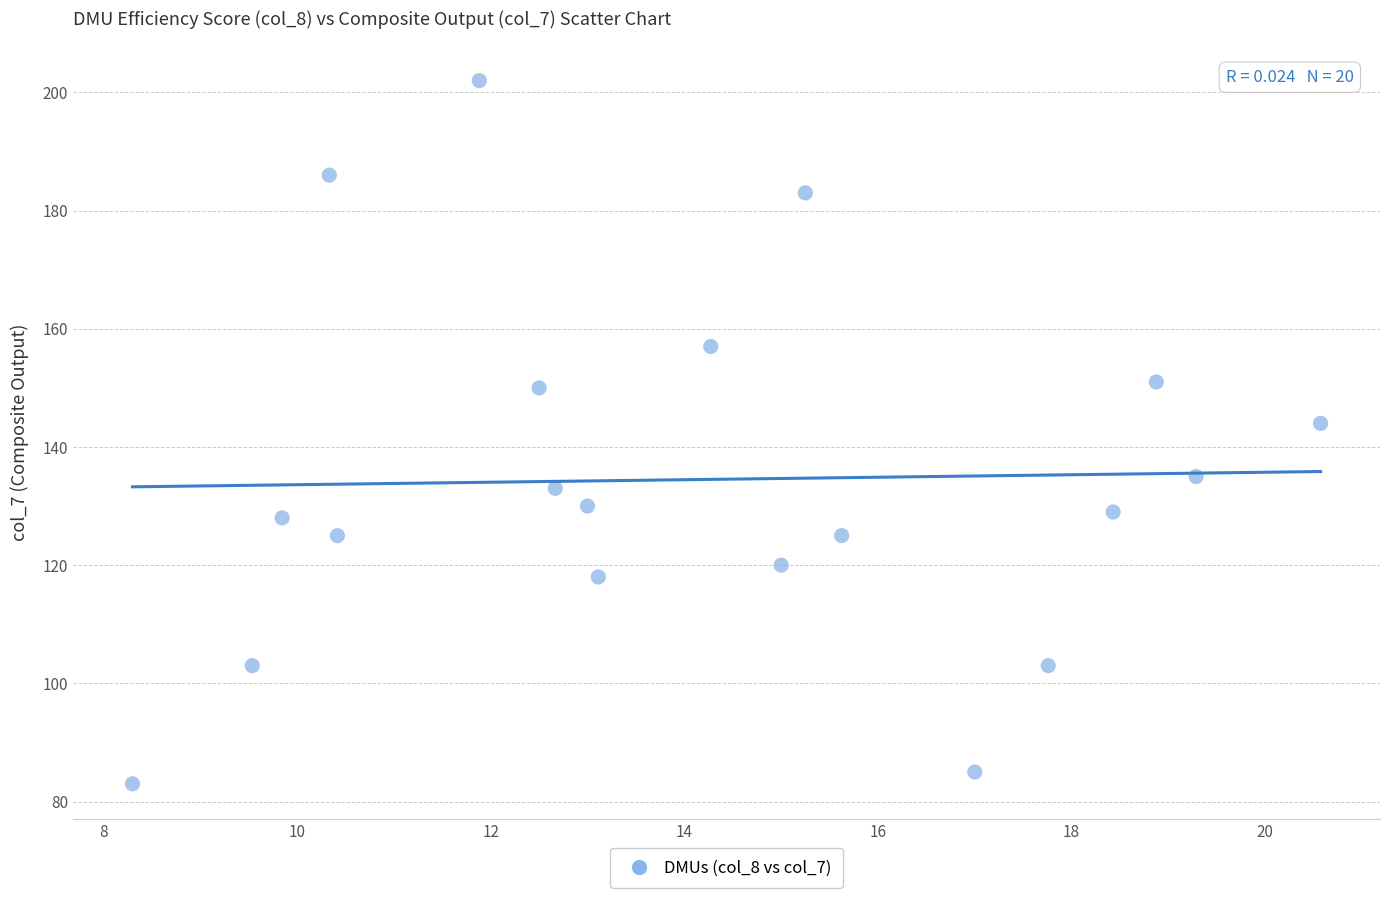

What is the range of Y values (max minus min)?

119